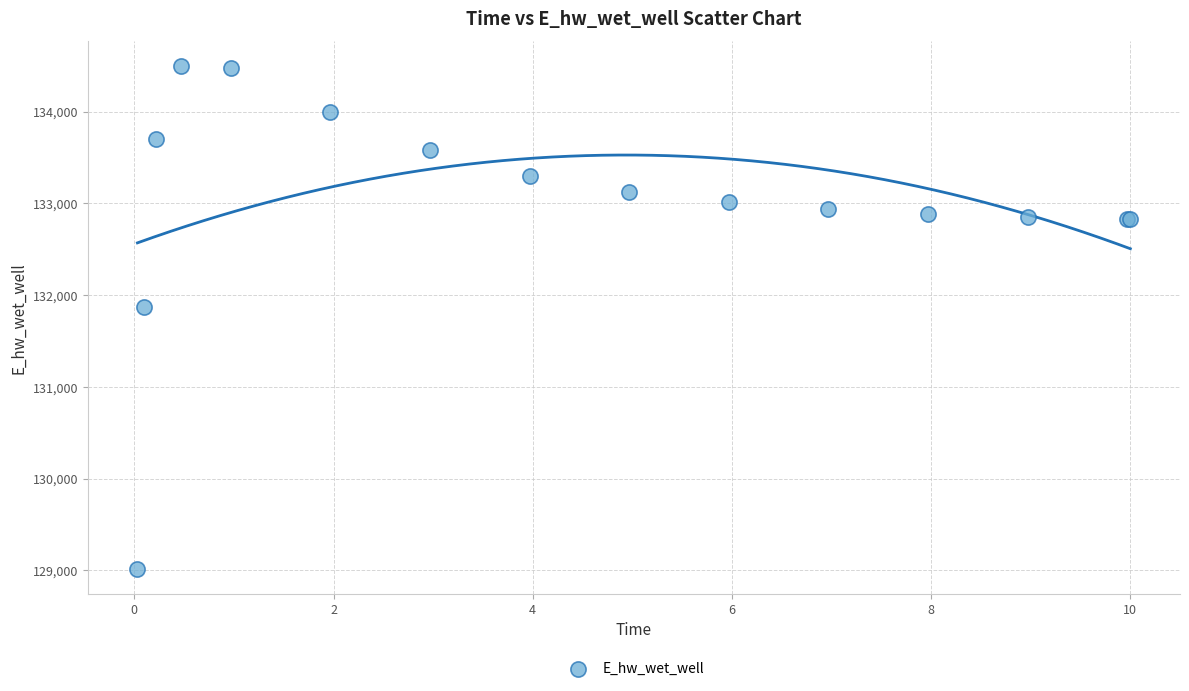

What Y value in the scatter plot is closest to 131755?

131874.0